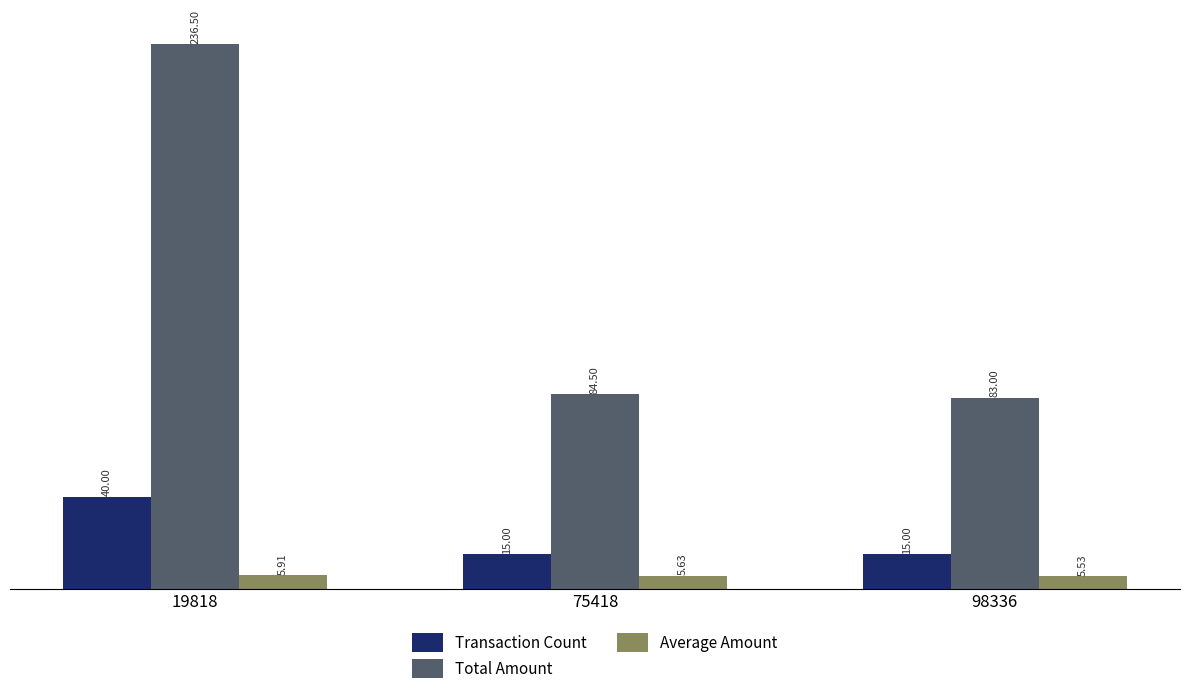

At which category is the sum across all series the highest?

19818